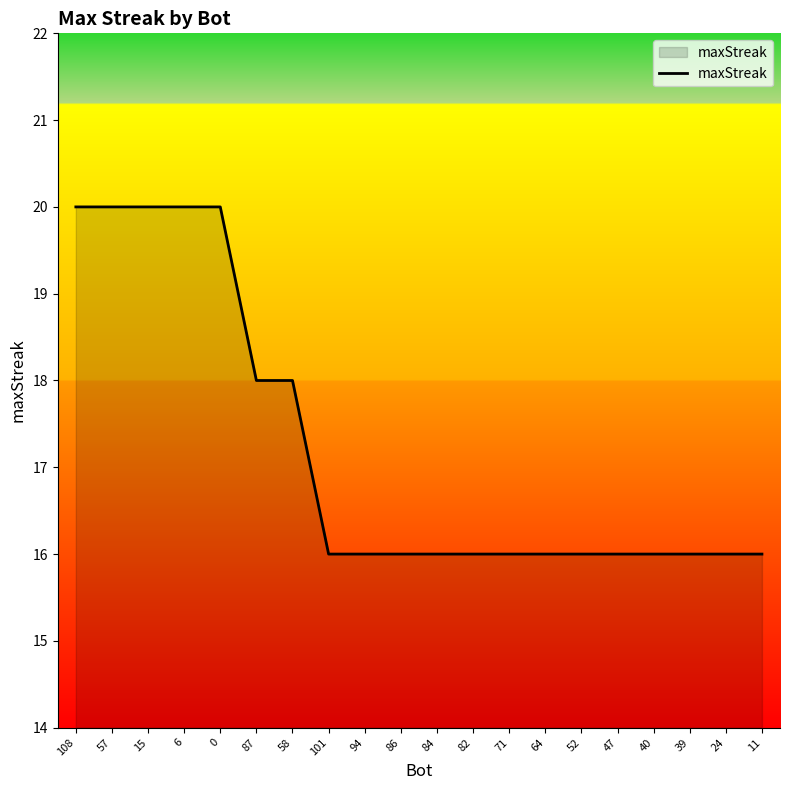

What is the greatest value displayed?

20